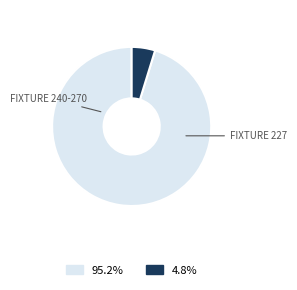

How many slices are in this pie chart?

2